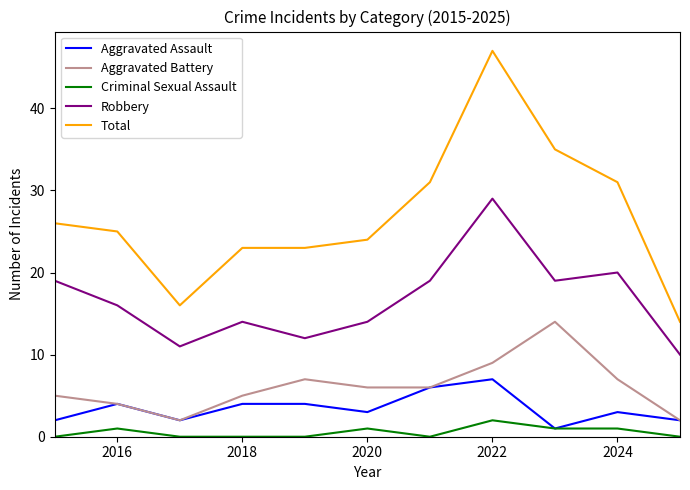

Which series has the largest range (max minus min)?

Total